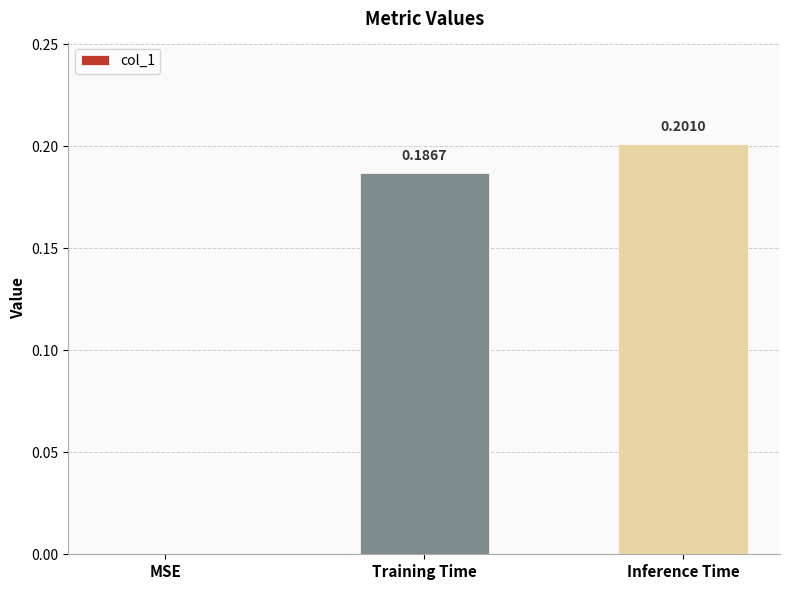

How many values are above zero?

2